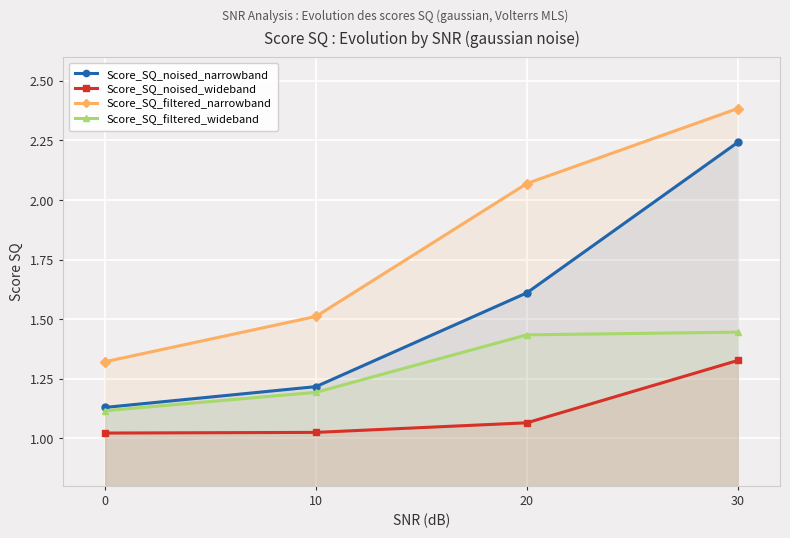

How many lines are shown in the chart?

4